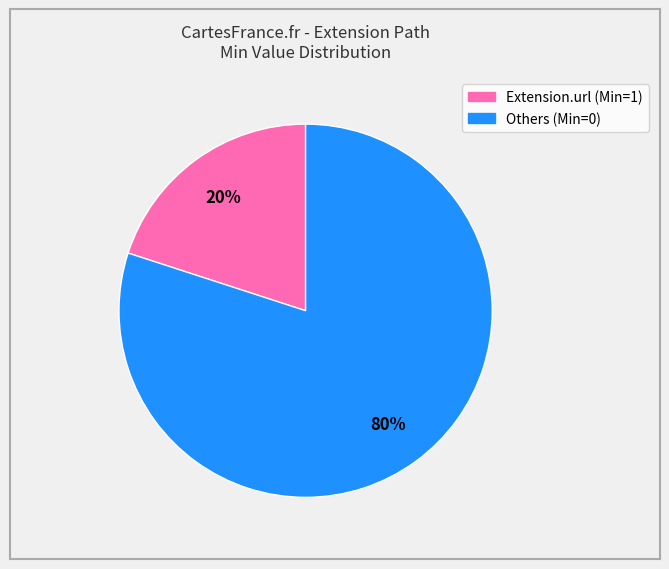

How many segments does this pie chart have?

2